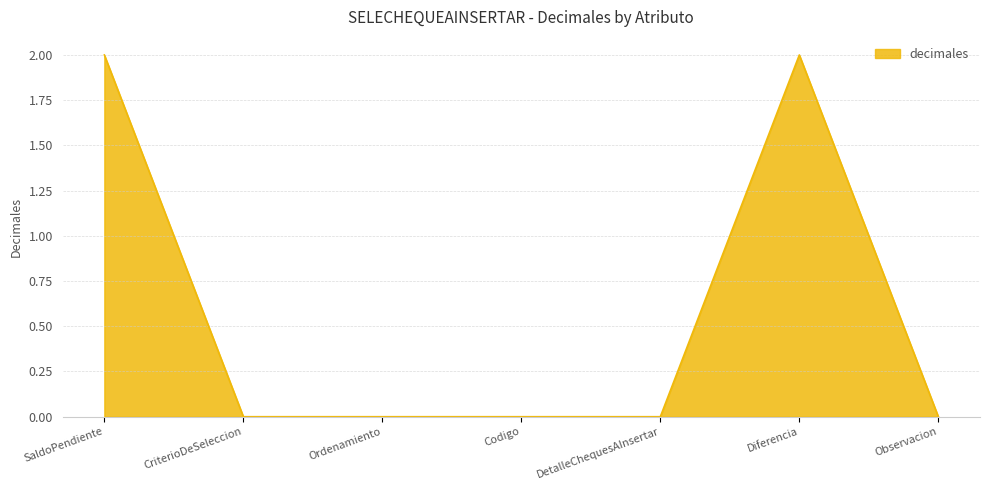

True or false: the data shows 0 at Codigo.

True